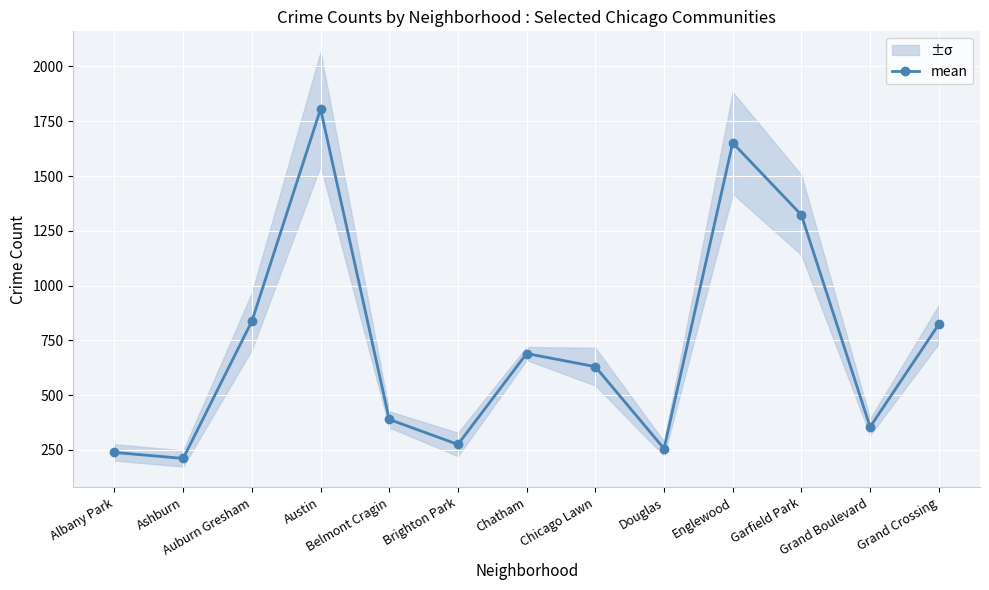

What is the average value?

729.7